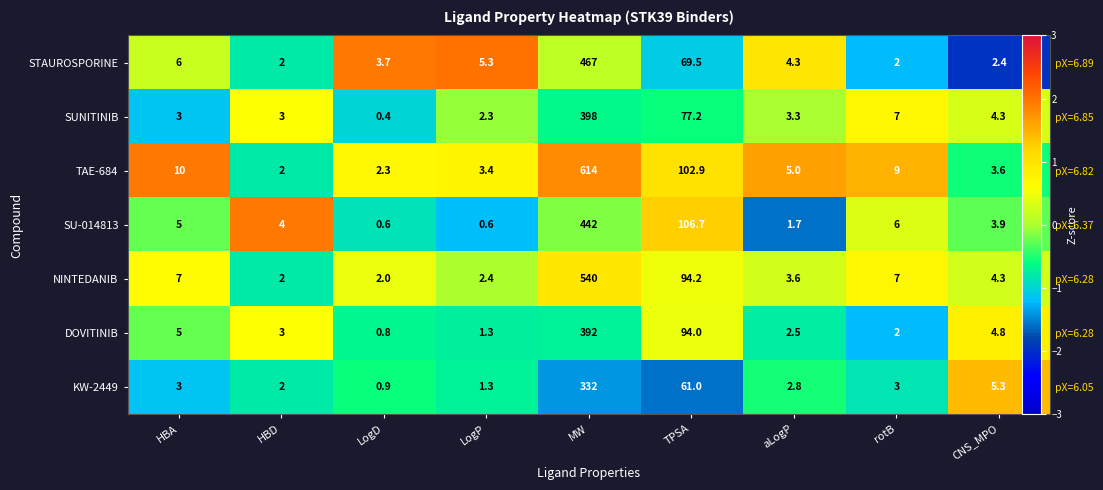

Where is KW-2449 nearest to the value 0?

aLogP